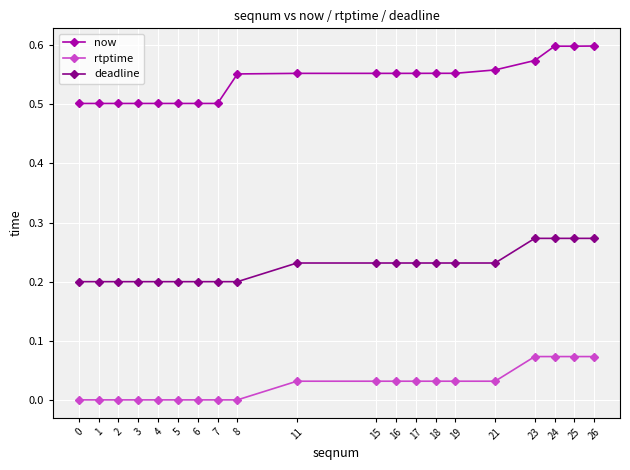

What is the difference between the highest and lowest values at 21?

0.5